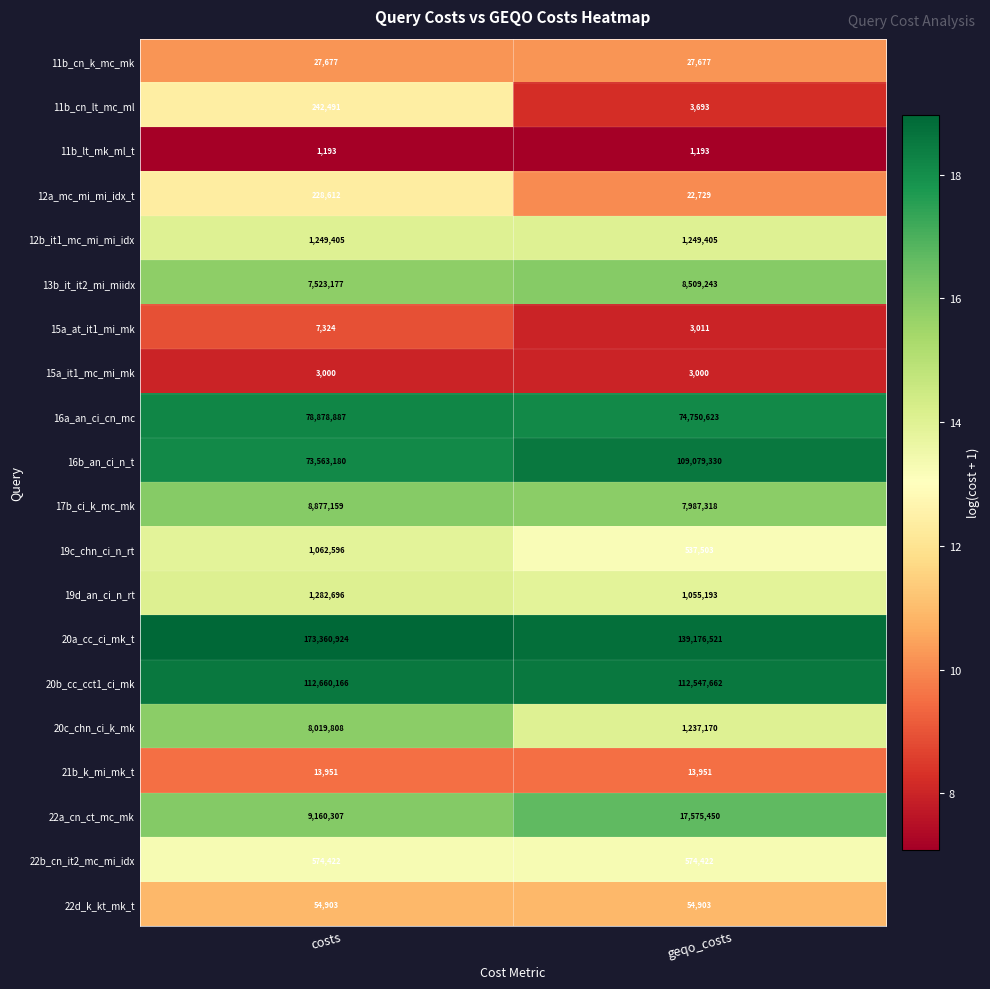

List the series in order of their peak value, lowest first.

11b_lt_mk_ml_t, 15a_it1_mc_mi_mk, 15a_at_it1_mi_mk, 21b_k_mi_mk_t, 11b_cn_k_mc_mk, 22d_k_kt_mk_t, 12a_mc_mi_mi_idx_t, 11b_cn_lt_mc_ml, 22b_cn_it2_mc_mi_idx, 19c_chn_ci_n_rt, 12b_it1_mc_mi_mi_idx, 19d_an_ci_n_rt, 20c_chn_ci_k_mk, 13b_it_it2_mi_miidx, 17b_ci_k_mc_mk, 22a_cn_ct_mc_mk, 16a_an_ci_cn_mc, 16b_an_ci_n_t, 20b_cc_cct1_ci_mk, 20a_cc_ci_mk_t